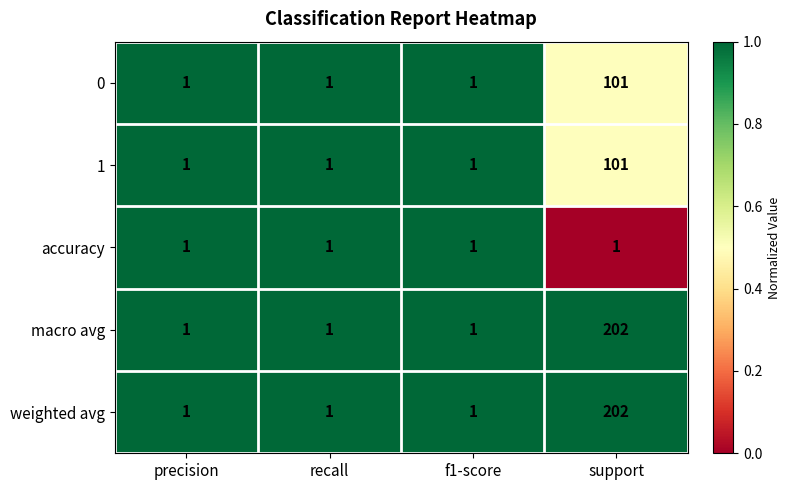

What is the average value of the macro avg series?

51